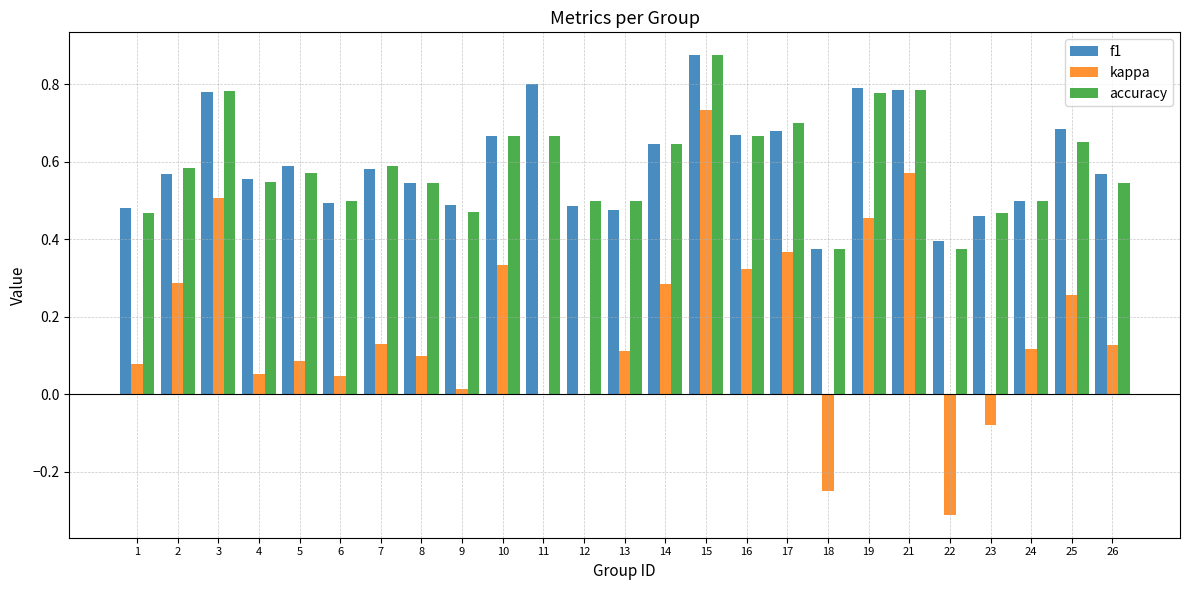

Is it true that f1 equals 0.5 at 9?

True